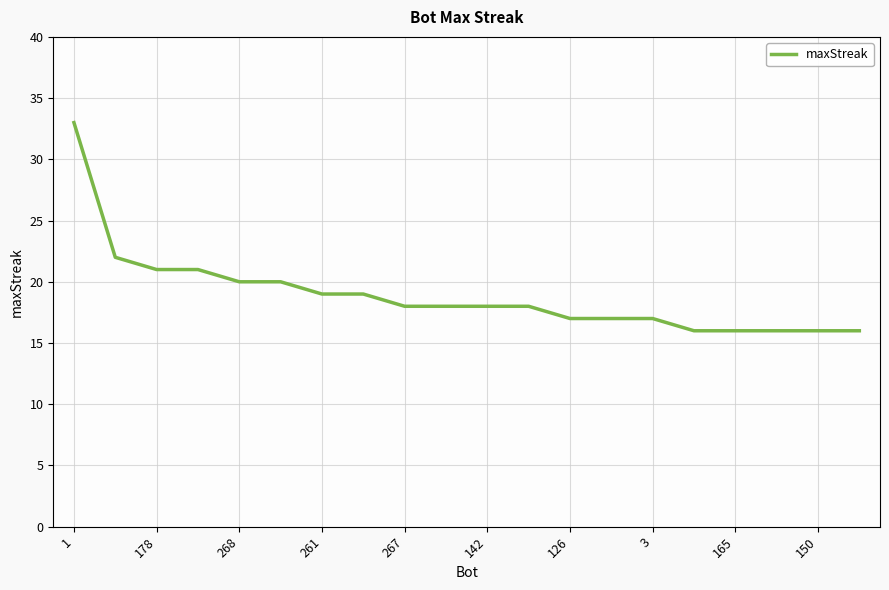

What is the smallest value displayed?

16